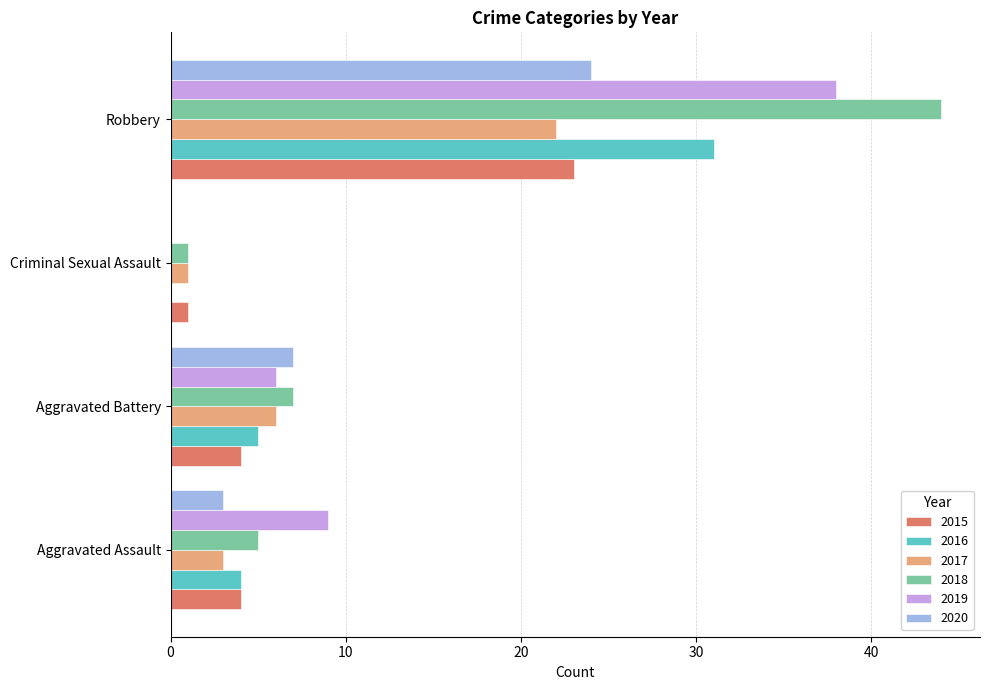

Between Aggravated Assault and Robbery, which series saw the biggest shift?

2018